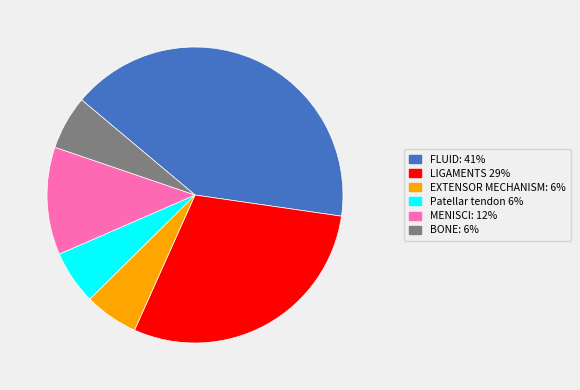

Between LIGAMENTS and FLUID:, which is larger?

FLUID: